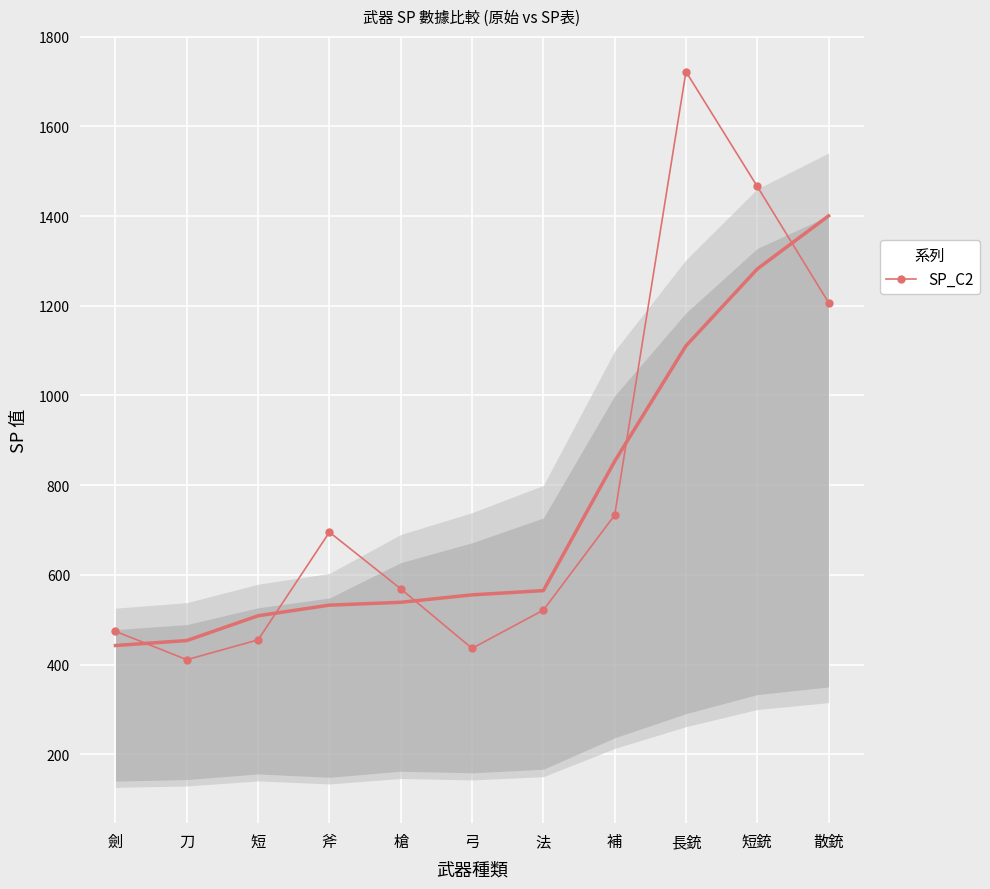

Reading left to right, extract all data points from this chart.

劍=474.0	刀=410.8	短=455.0	斧=695.2	槍=568.8	弓=436.1	法=521.4	補=733.1	長銃=1722.2	短銃=1466.2	散銃=1207.1